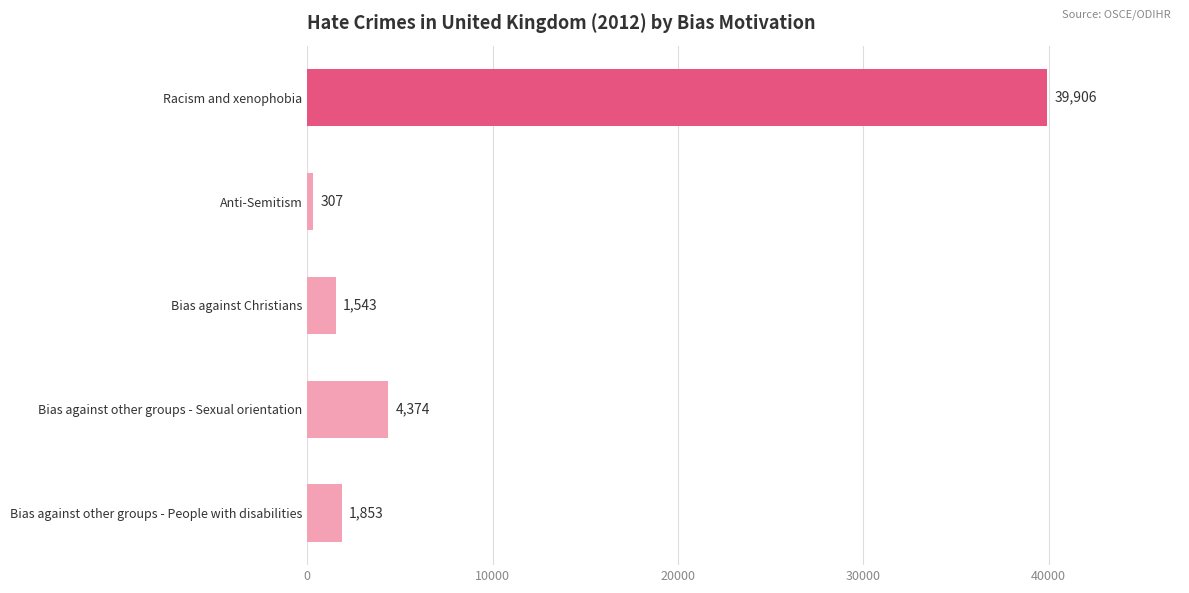

Count the number of categories in the chart.

5